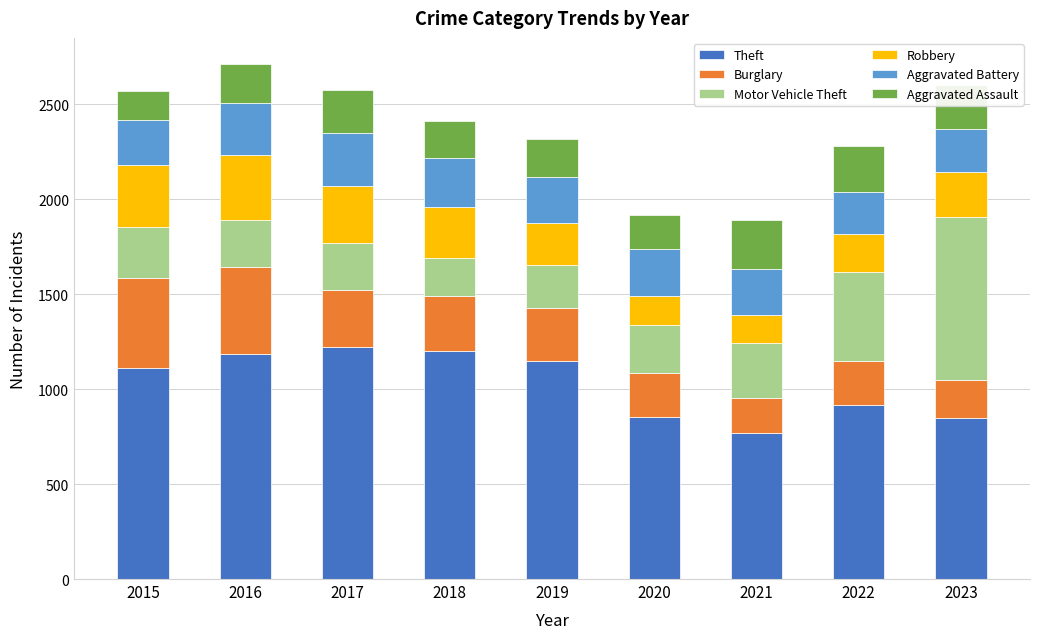

The Theft series shows 384 at 2023. True or false?

False